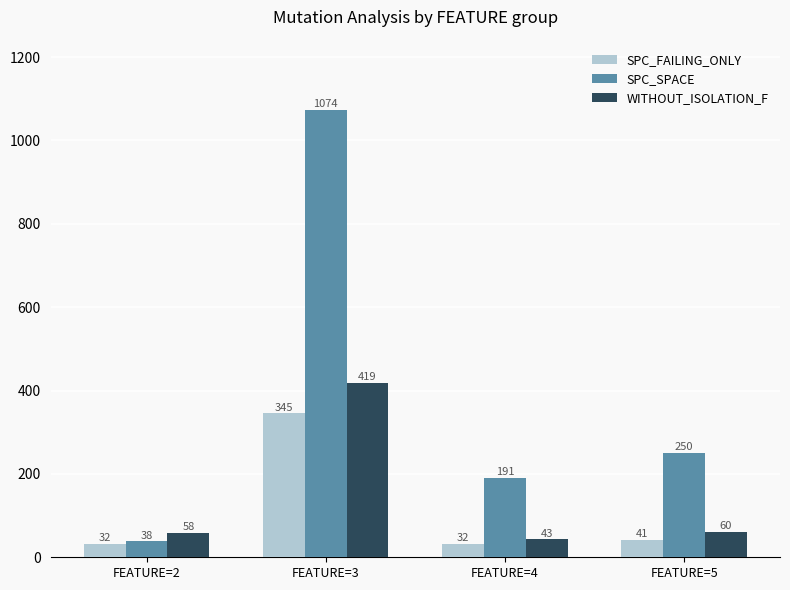

At which category is the sum across all series the highest?

FEATURE=3